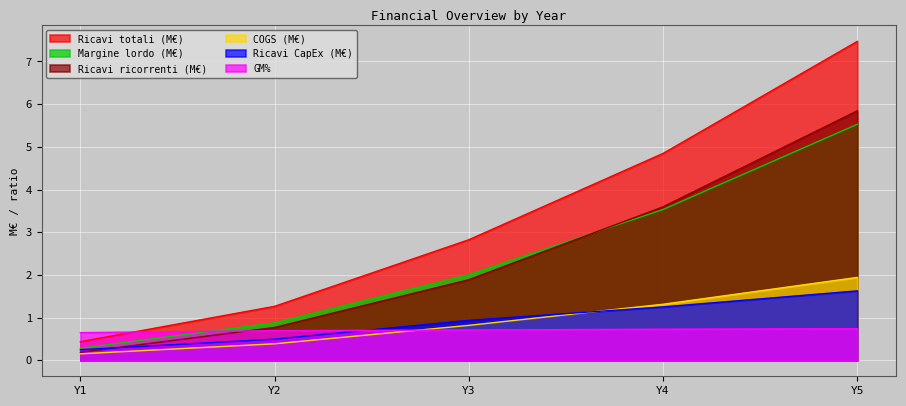

List the labels in order of Margine lordo (M€) value, largest first.

Y5, Y4, Y3, Y2, Y1